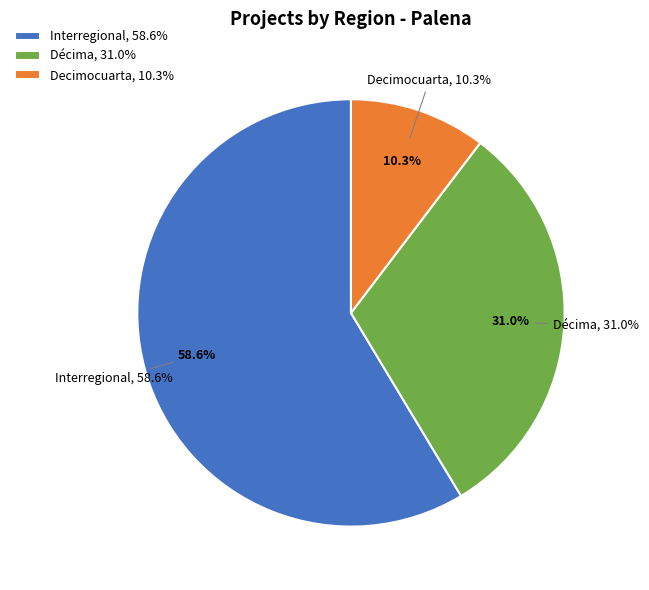

To the nearest percent, what percentage of the pie is Décima?

31%